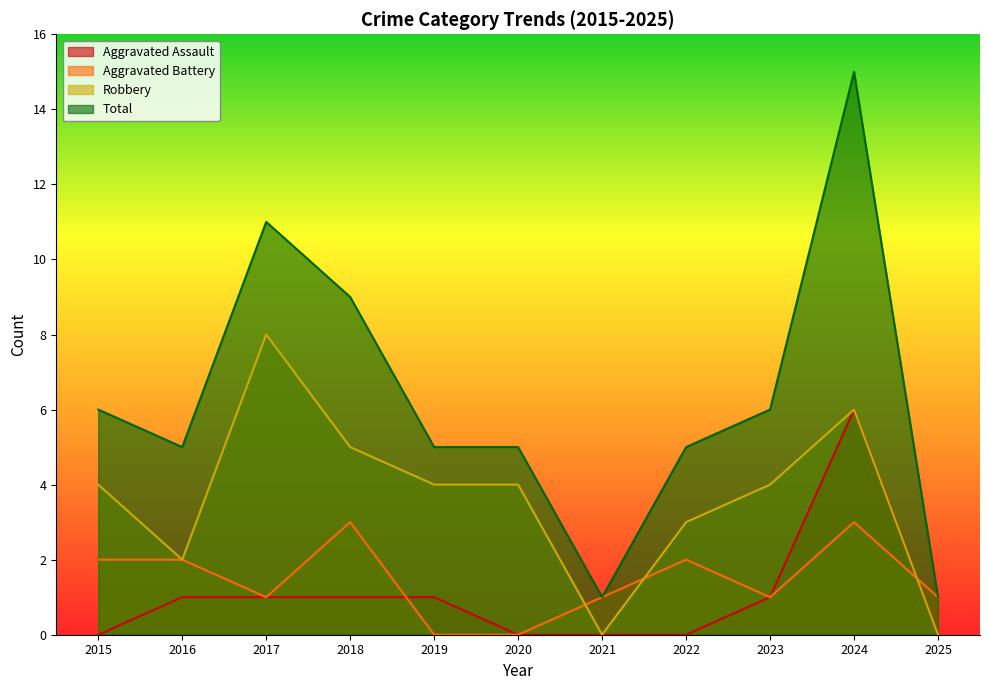

True or false: Aggravated Assault and Robbery cross at least once.

False